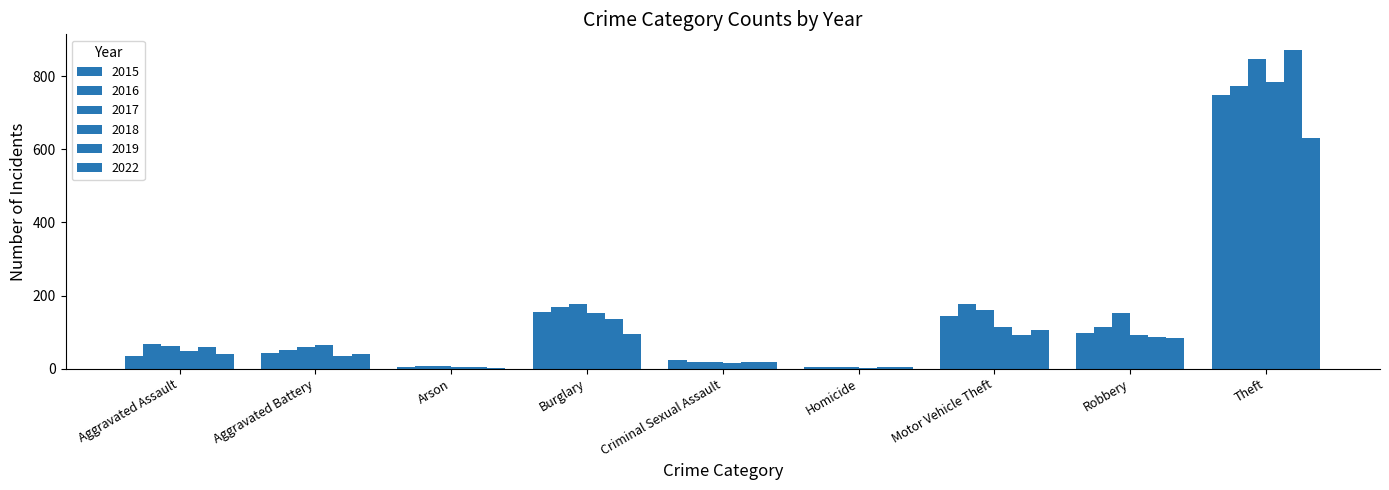

What is the sum of the 2019 values at Burglary and Motor Vehicle Theft?

229